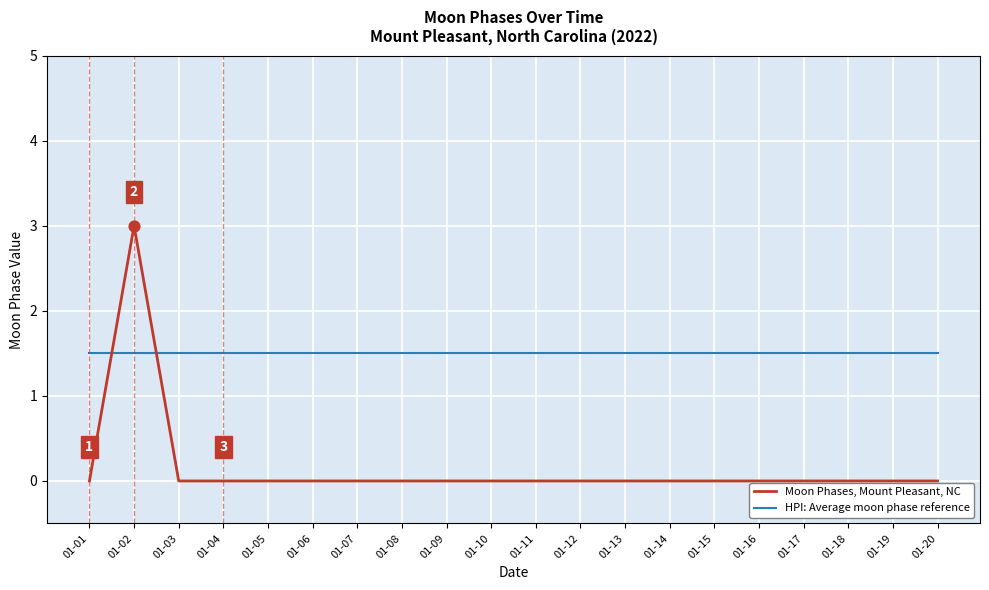

What is the spread (max minus min) of values at 01-19?

1.5